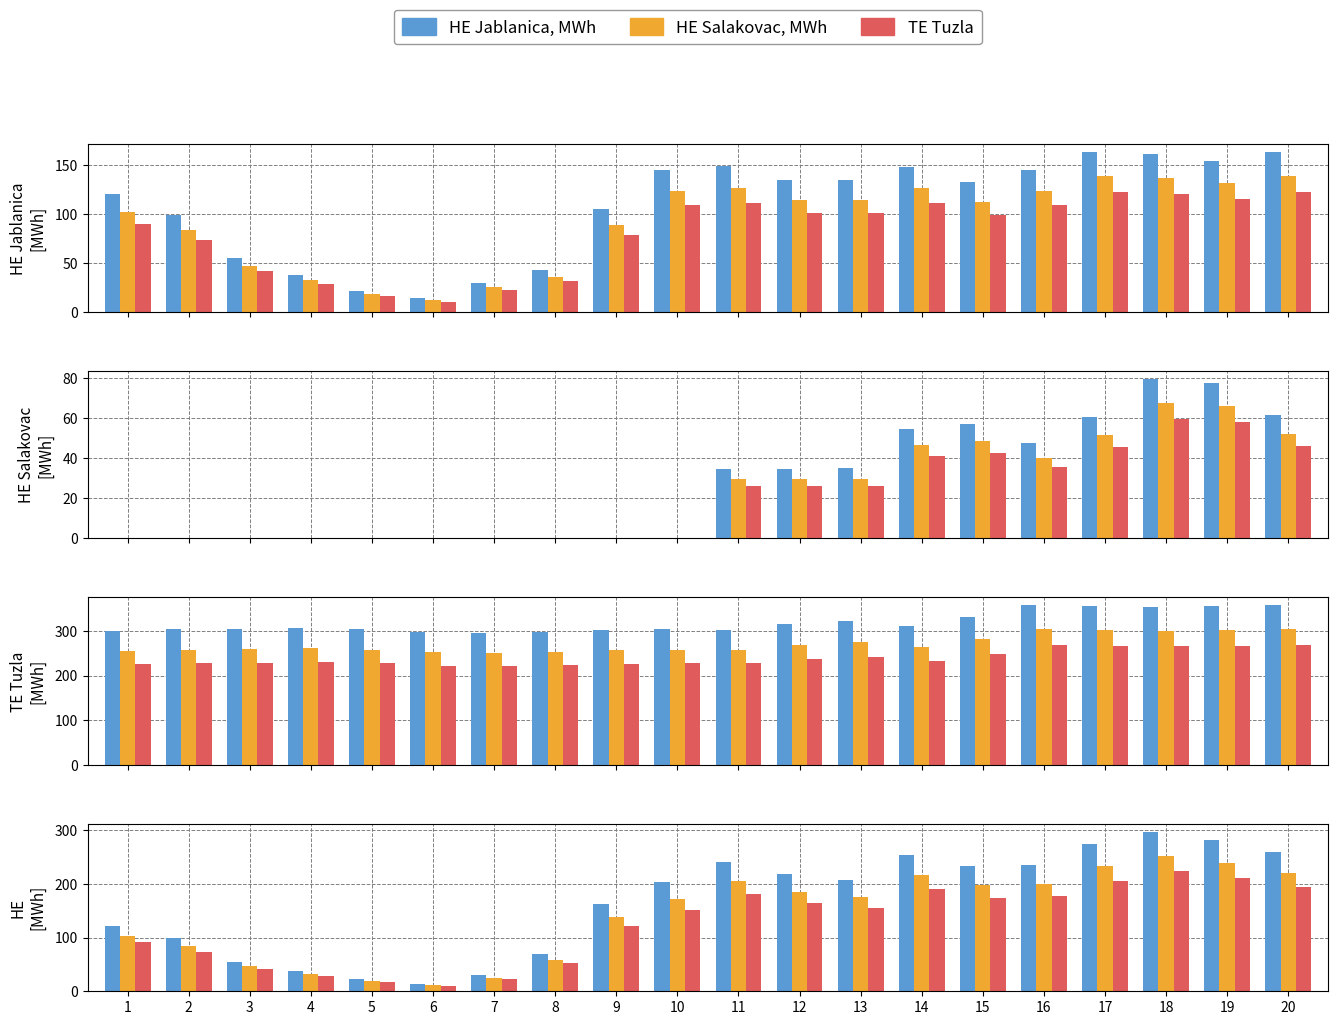

How many distinct data groups are displayed?

3